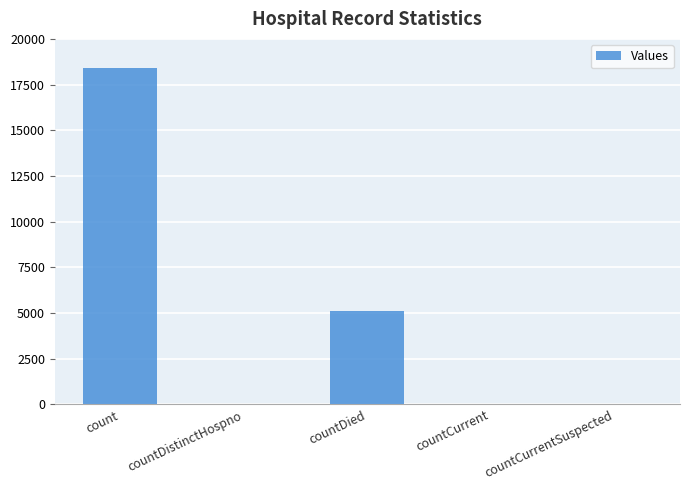

Is it true that the value at count is 5723?

False